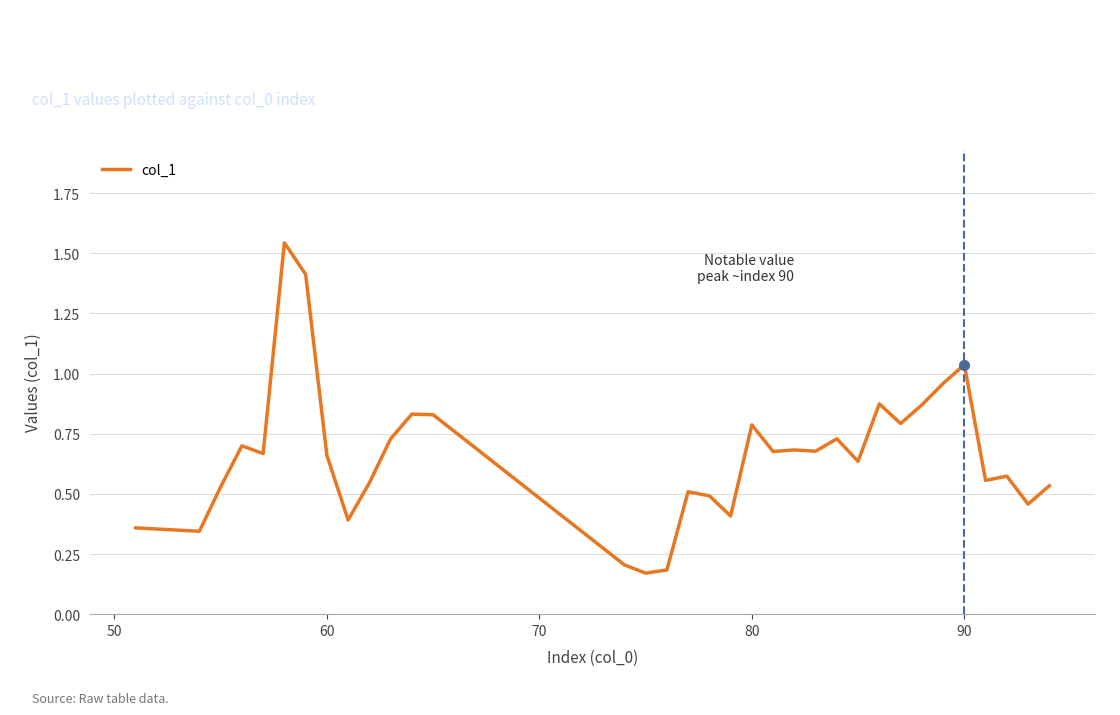

What is the difference between the maximum and minimum values?

1.4